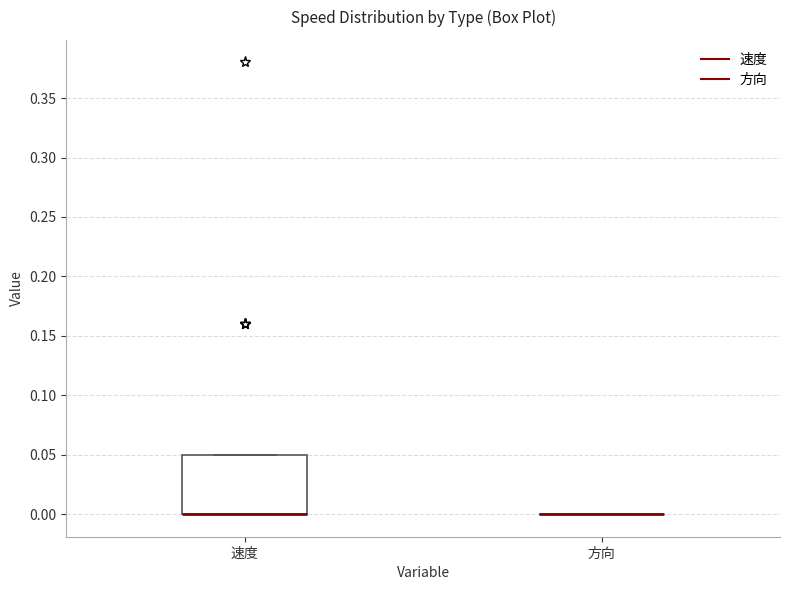

Reading left to right, read every box against the y-axis: the position of its median line, the range the box covers, and the ends of its whiskers. The values are not printed on the chart, so give them approximately, as read against the axis.

速度: median 0.00 (drawn on the box's lower edge), box 0.00 to 0.05, whiskers 0.00 to 0.05
方向: box collapsed to a line at 0.00, whiskers 0.00 to 0.00